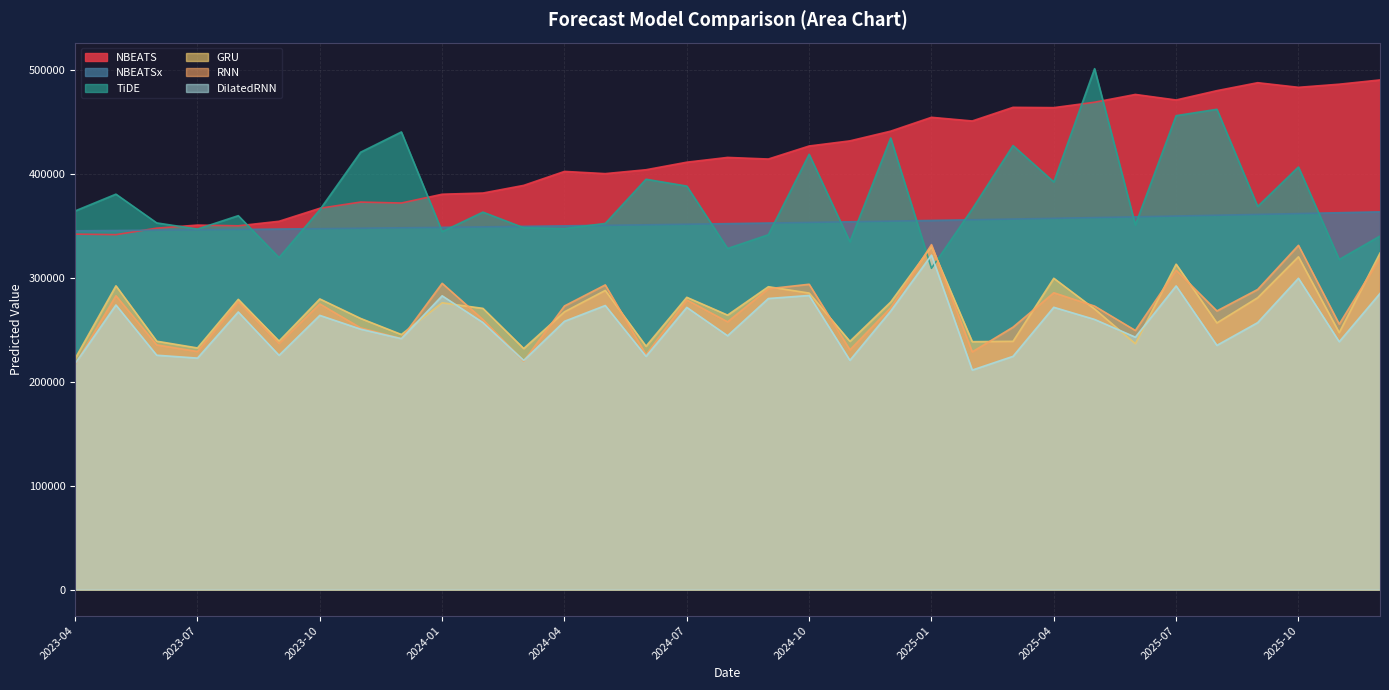

True or false: NBEATSx has a value of 351244.8 at 2024-06.

True